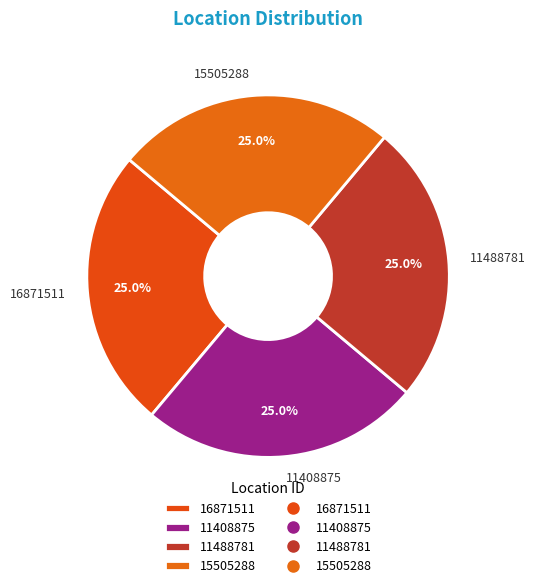

Count the number of slices in the pie.

4